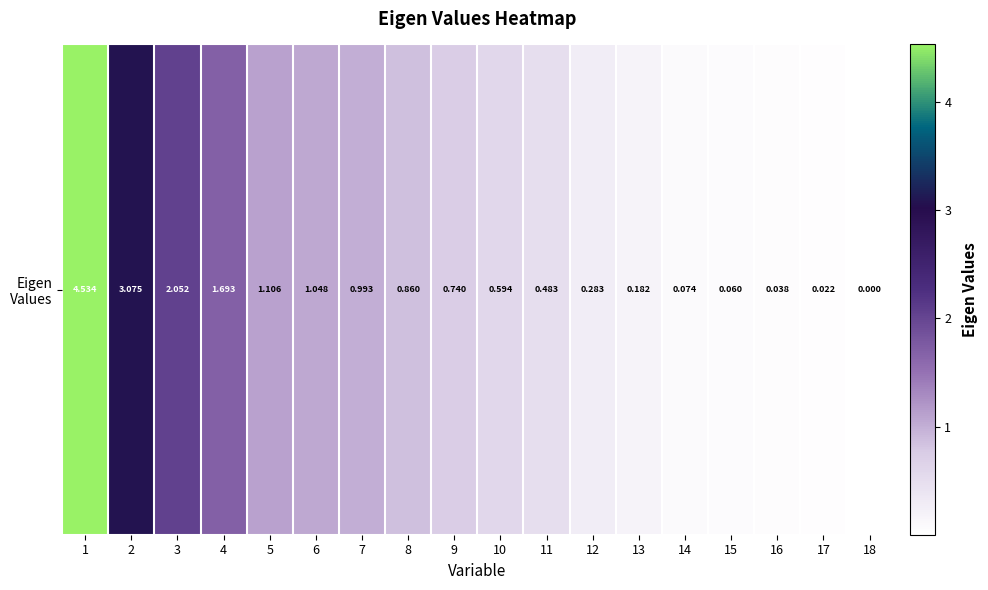

Reading left to right, transcribe all the data shown in this chart.

4.5	3.1	2.1	1.7	1.1	1.0	1.0	0.9	0.7	0.6	0.5	0.3	0.2	0.1	0.1	0.0	0.0	0.0